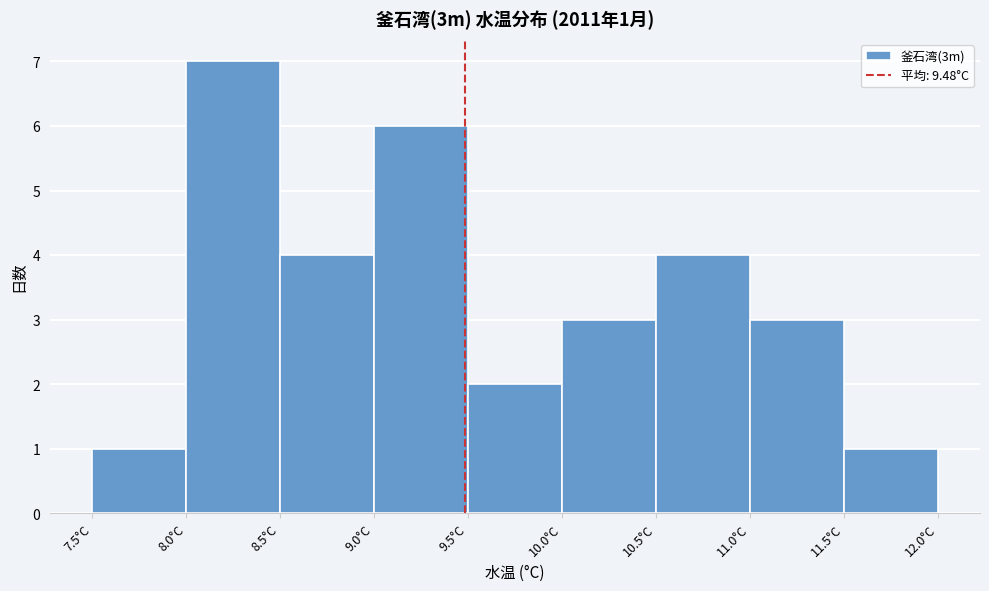

Over which range of the x-axis is the bar tallest?

8.0 to 8.5